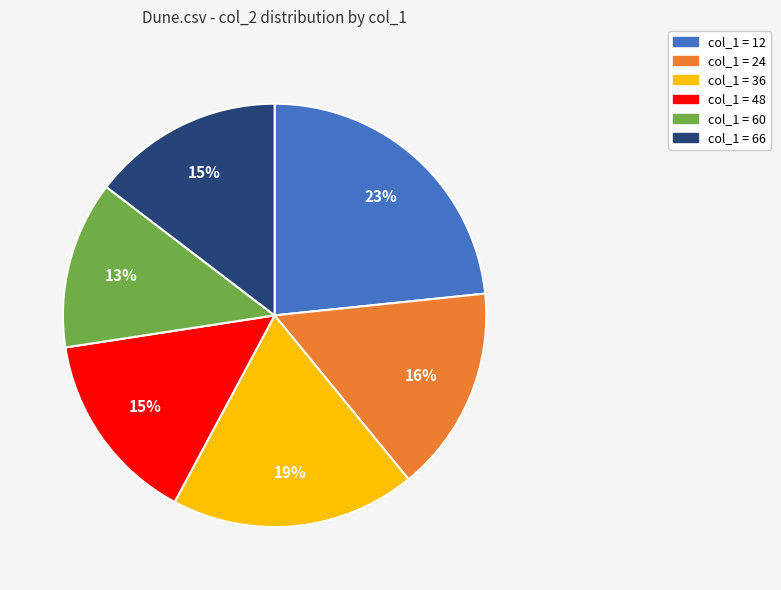

Is there a majority slice in this chart?

No